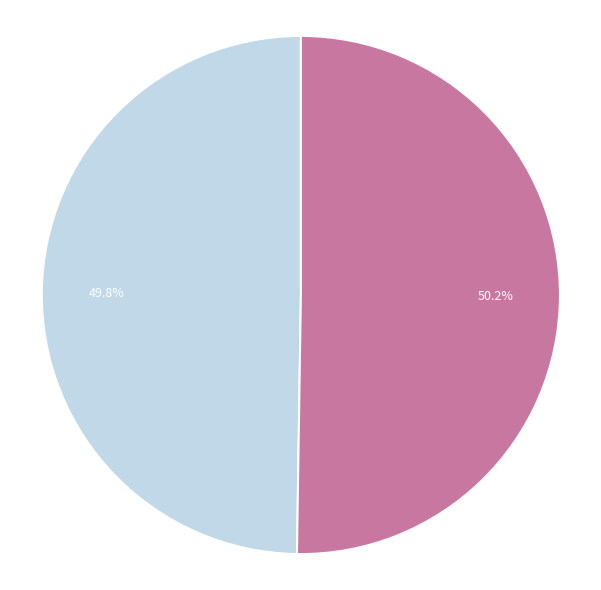

Count the number of slices in the pie.

2